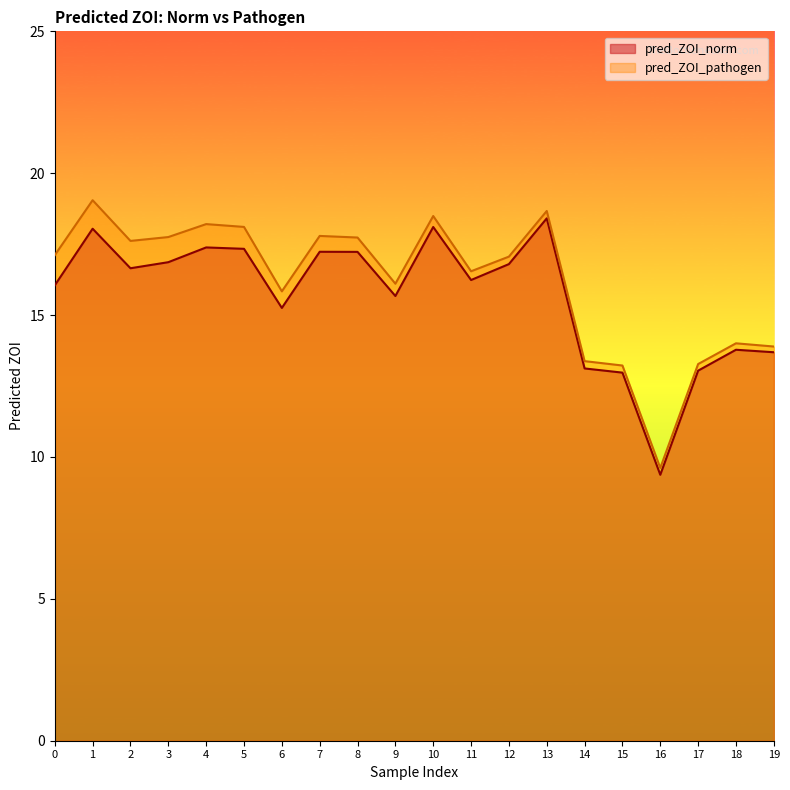

At 9, list the series in order from largest to smallest.

pred_ZOI_pathogen, pred_ZOI_norm